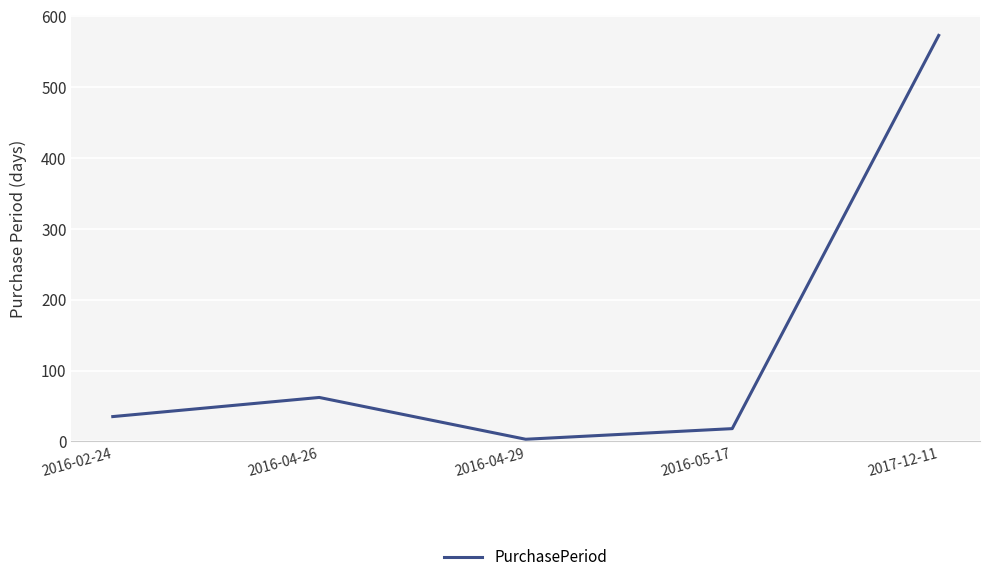

The value at 2016-02-24 is 35. True or false?

True